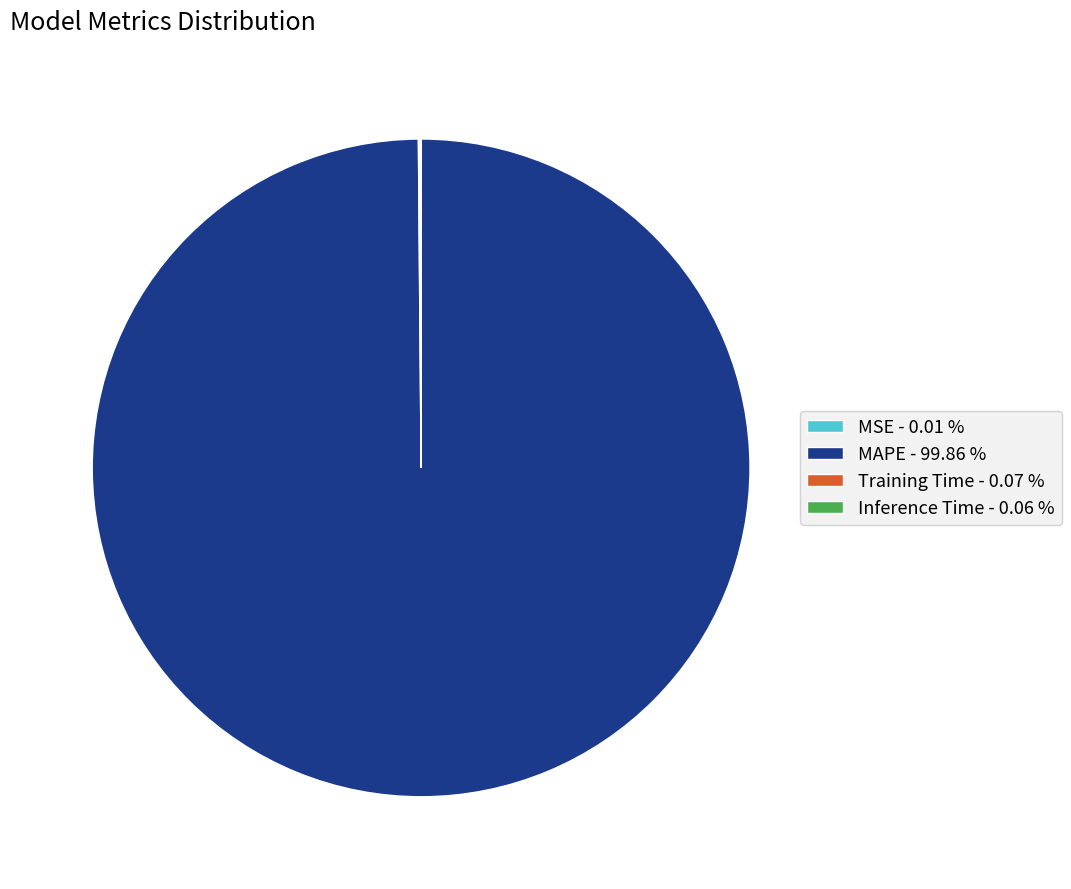

Is there any slice that represents more than half of the pie?

Yes